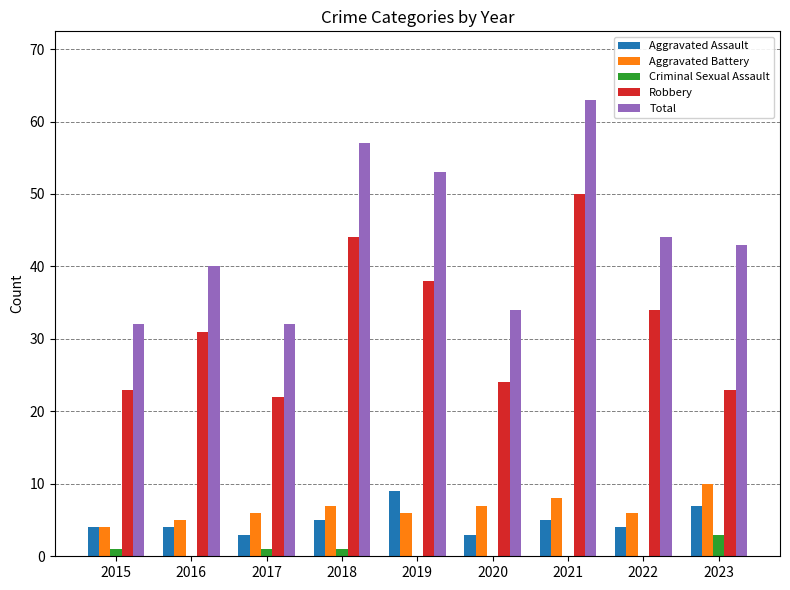

How many groups of bars are there?

9